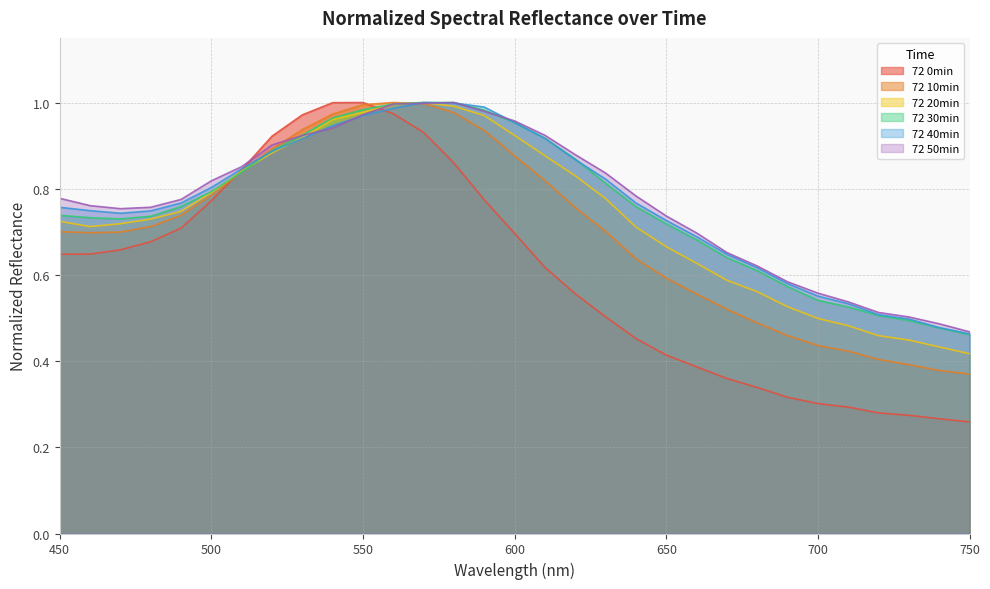

At how many categories does at least one series exceed 0?

31